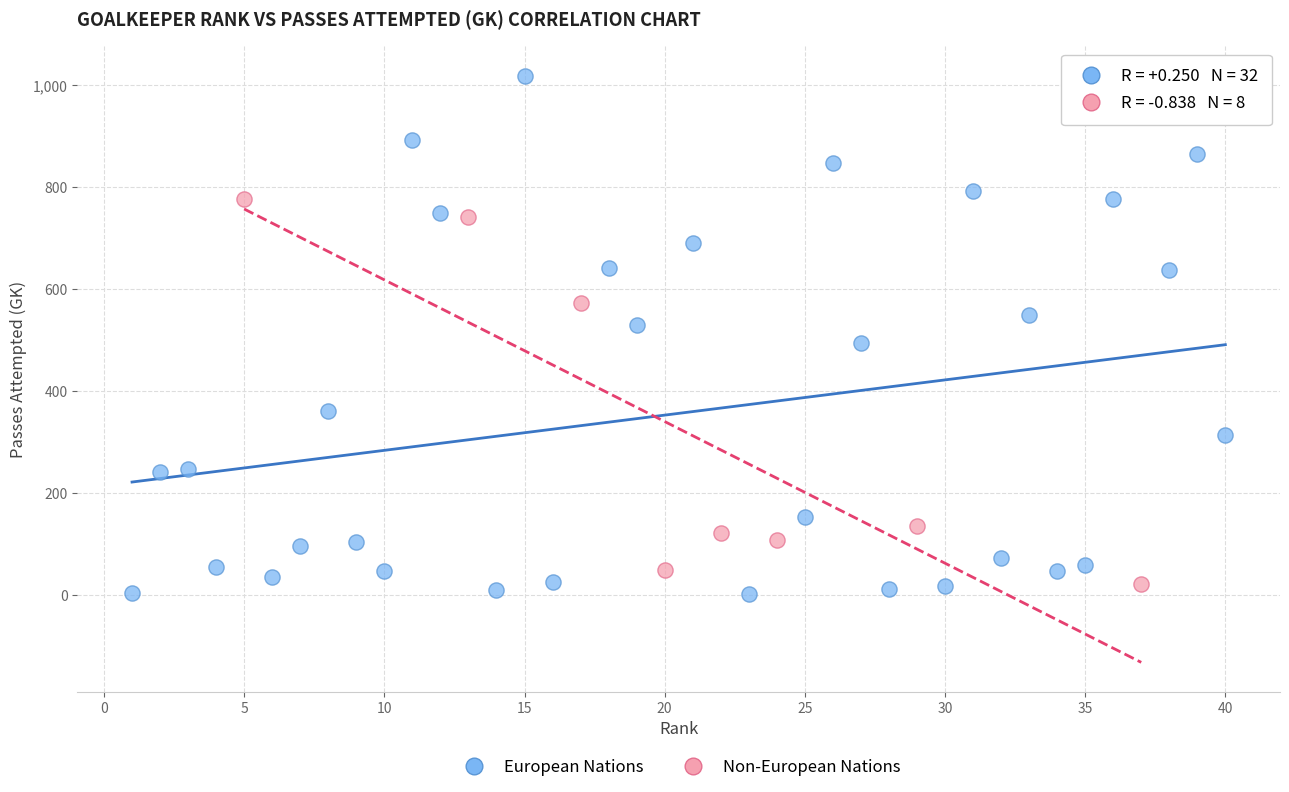

Which series has the largest Y range (max minus min)?

European Nations